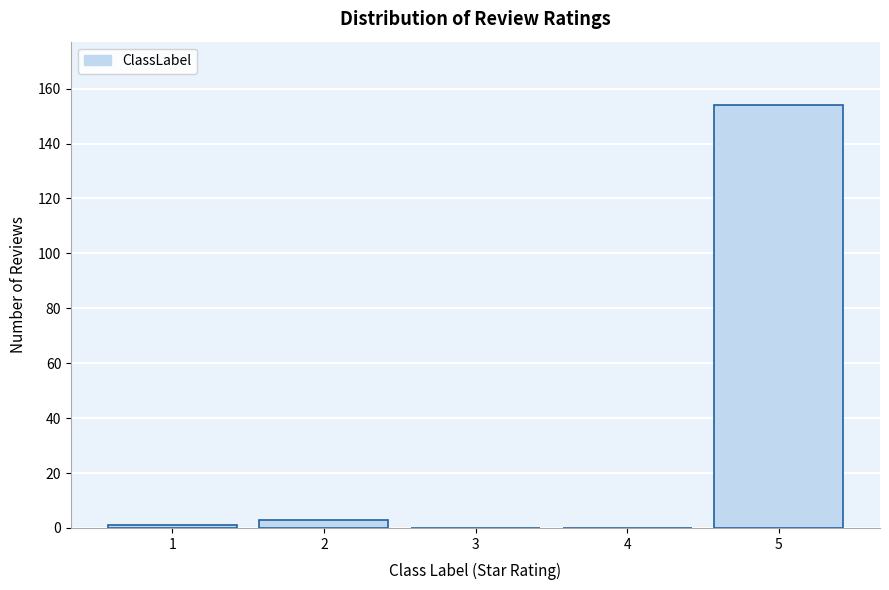

What is the greatest value displayed?

154